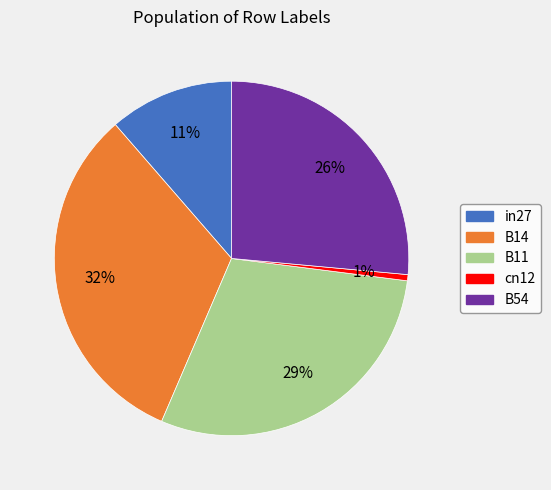

How many segments does this pie chart have?

5